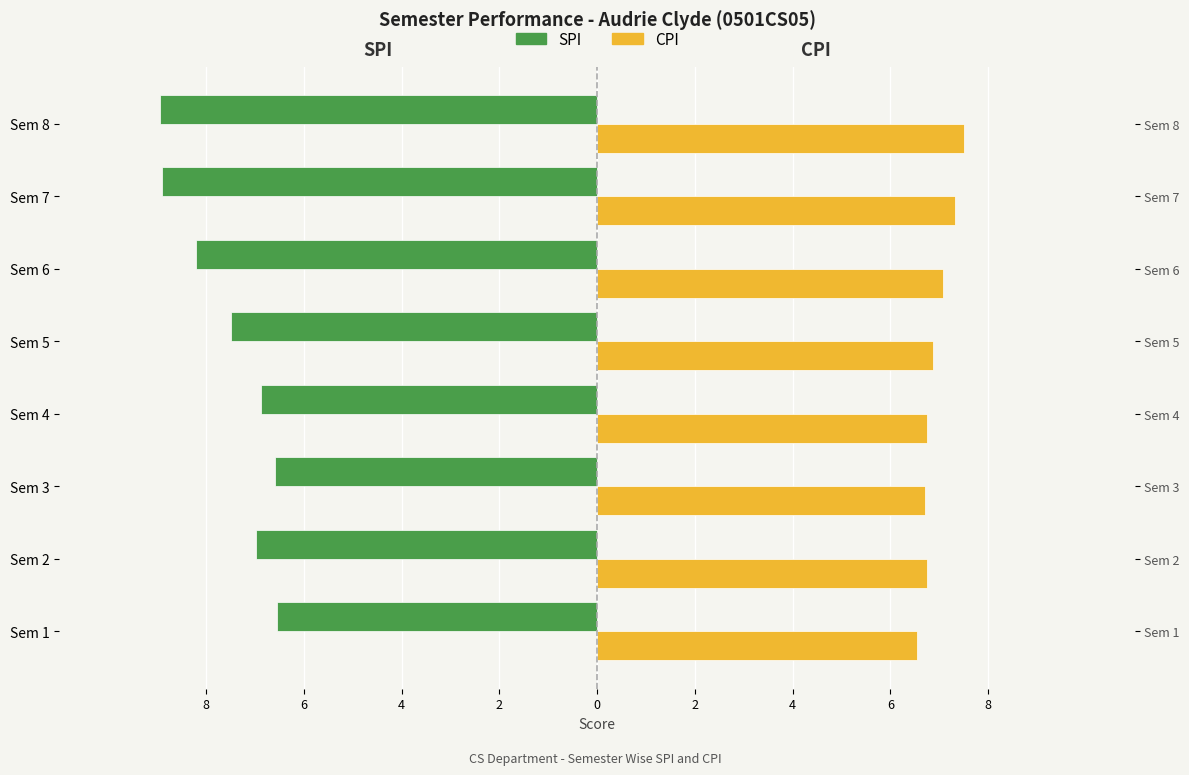

How many bars are there in total?

16